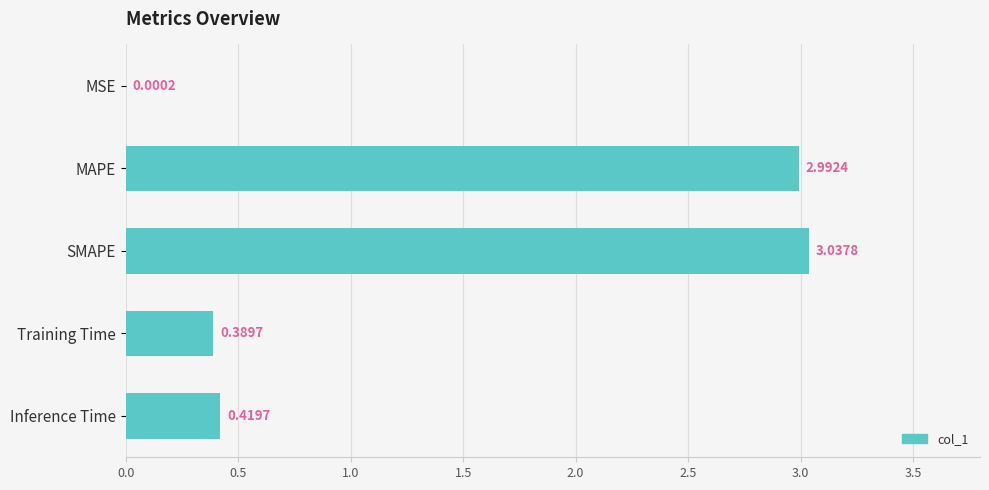

What is the sum of the values at Inference Time and MAPE?

3.4